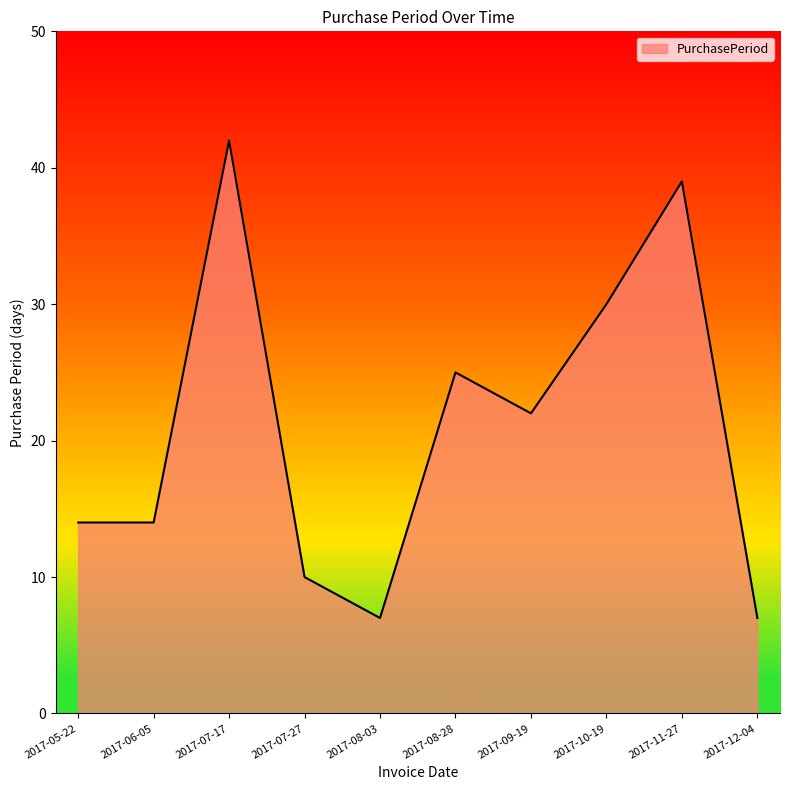

Which category has the highest value across all series?

2017-07-17